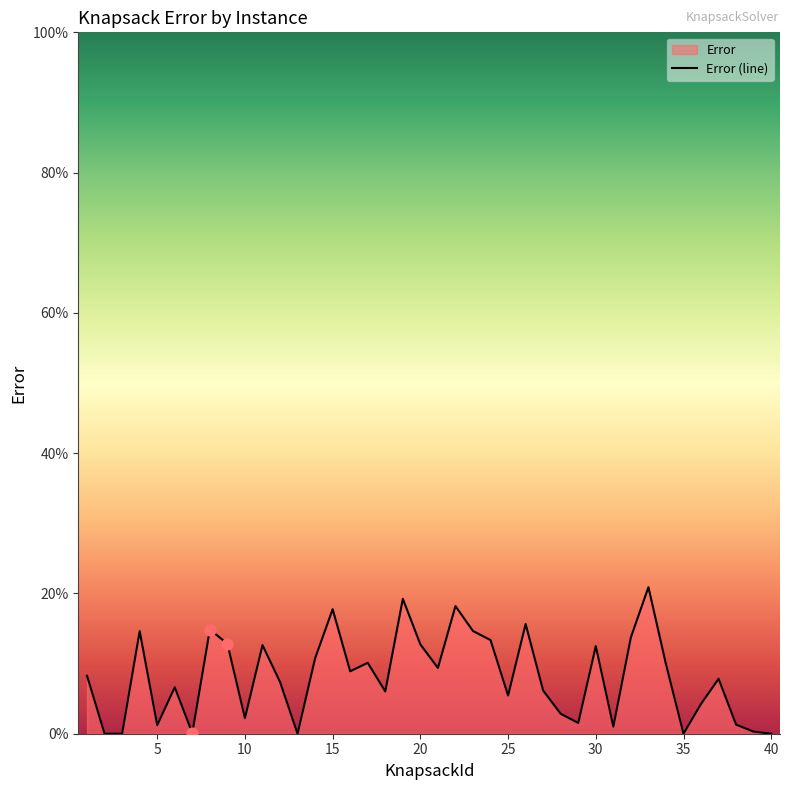

Between 11 and 28, which is larger?

11